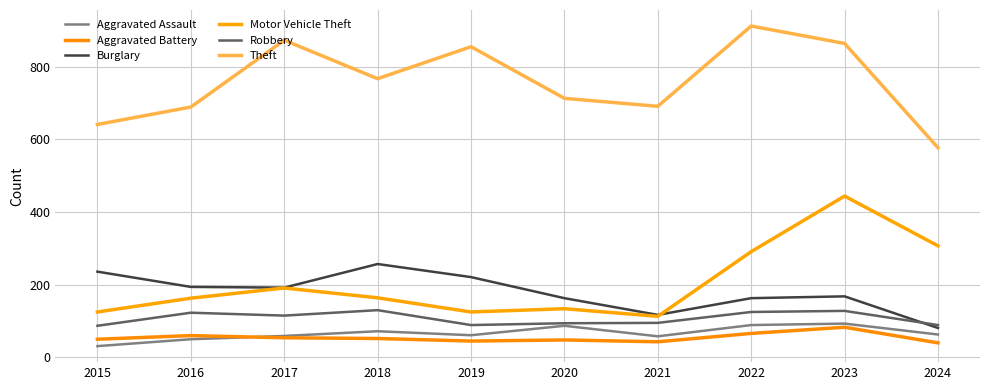

What are all the series names shown in the legend?

Aggravated Assault, Aggravated Battery, Burglary, Motor Vehicle Theft, Robbery, Theft